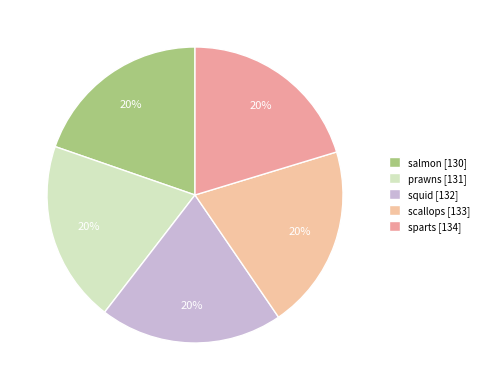

What percentage is the sparts slice, to the nearest percent?

20%